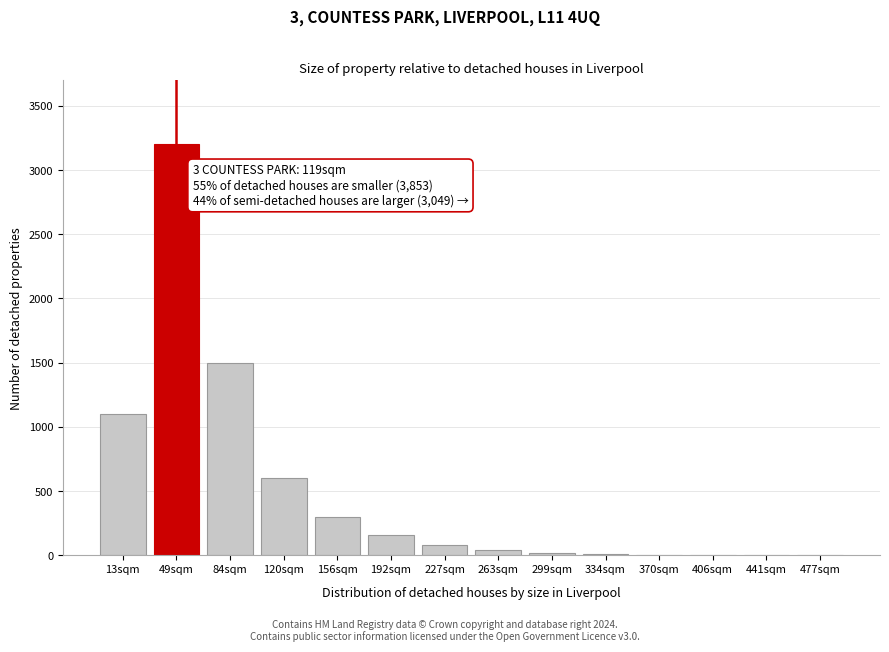

Is it true that the value at 49sqm is 3200?

True